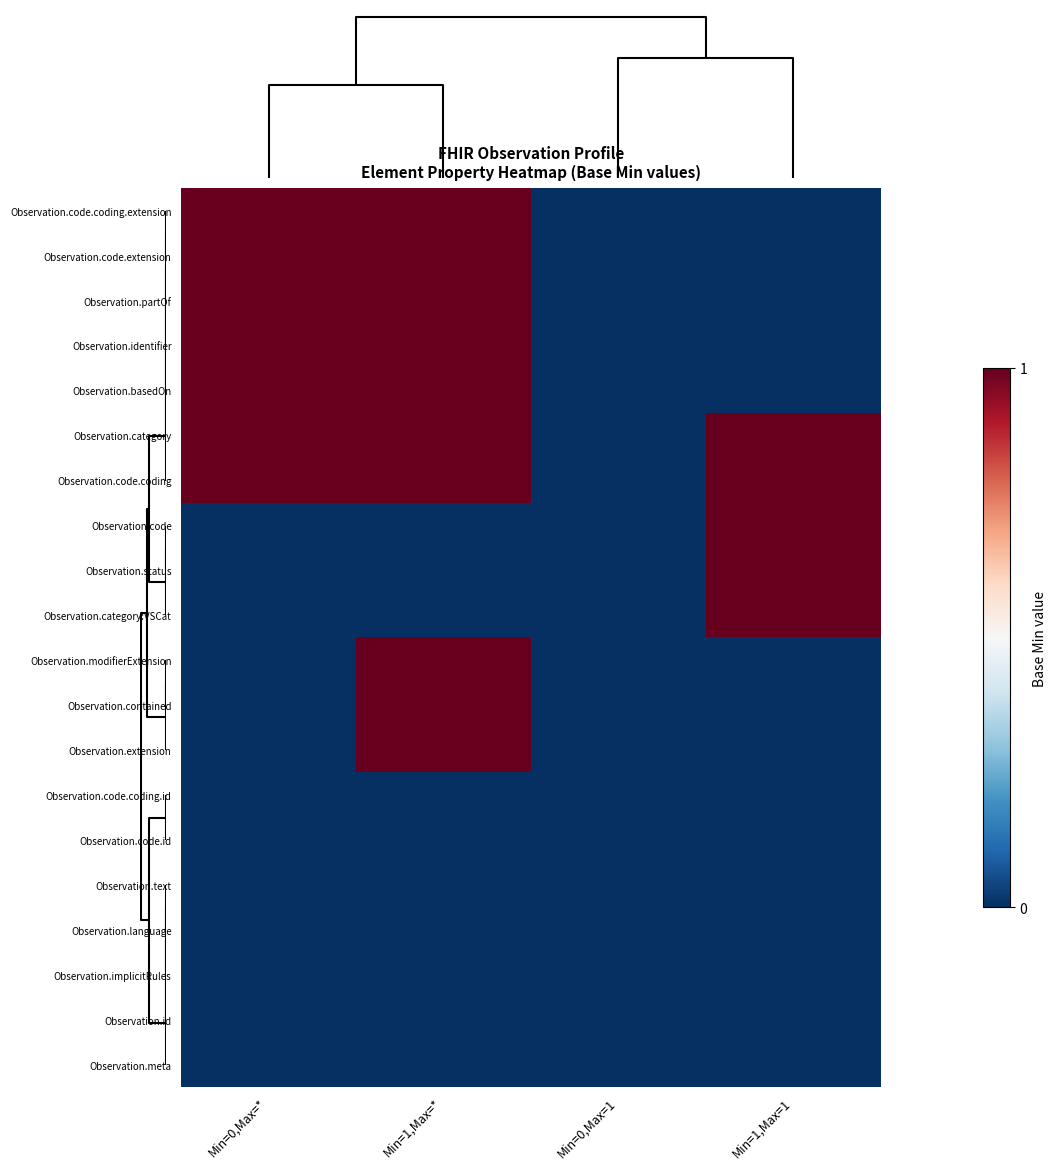

What is the spread (max minus min) of values at Min=1,Max=*?

1